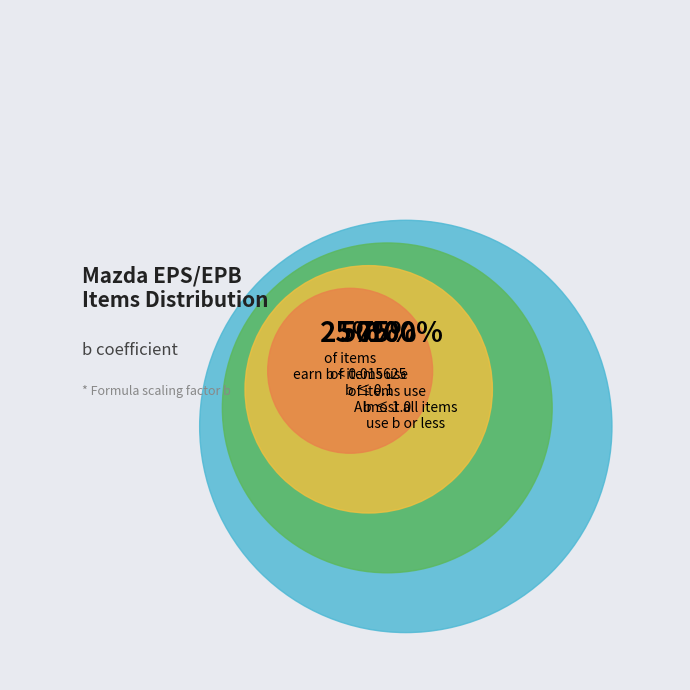

Is there any slice that represents more than half of the pie?

No